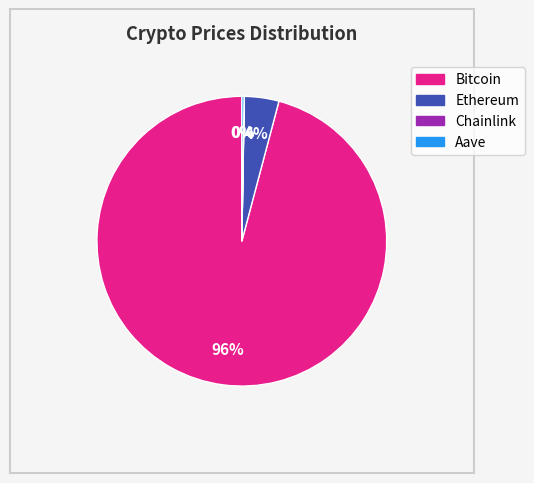

What is the largest slice in the pie chart?

Bitcoin